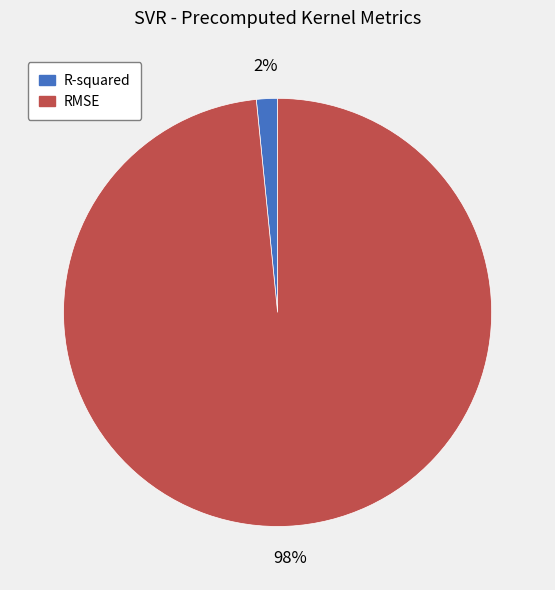

What is the largest slice in the pie chart?

RMSE